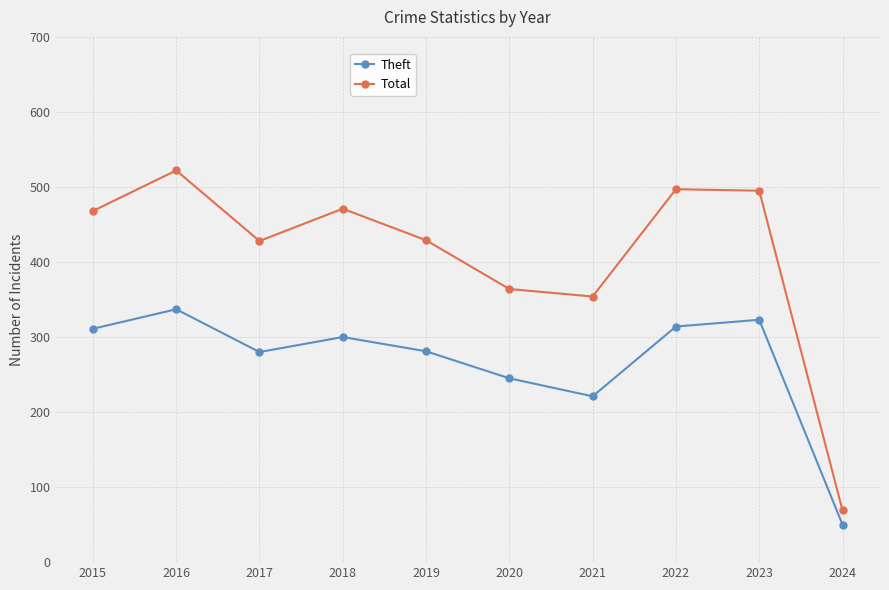

What is the sum of the Theft values at 2021 and 2020?

466